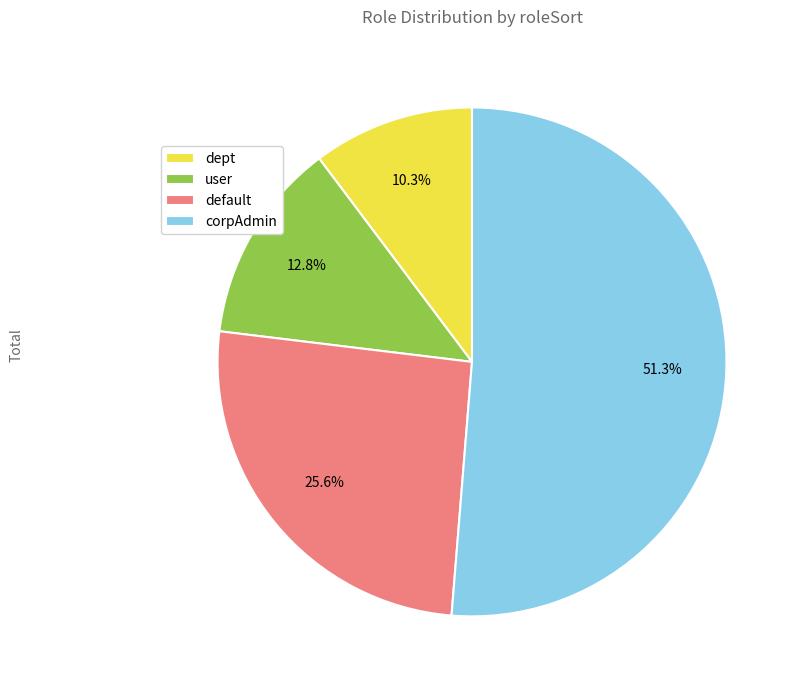

What percentage is the user slice, to the nearest percent?

13%